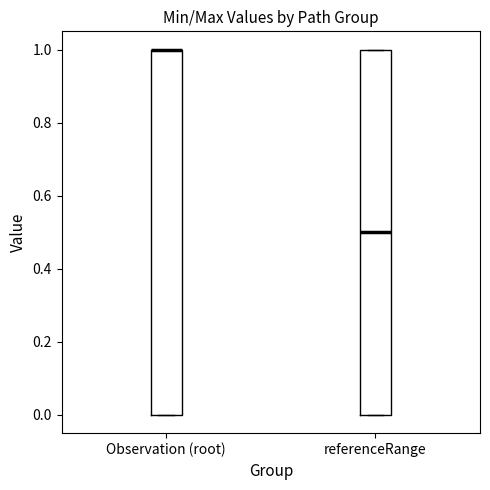

Reading left to right, transcribe this box plot: for each box, give where its median line is, the range the box spans, and where its two whiskers end, as read against the y-axis. The values are not printed on the chart, so give them approximately, as read against the axis.

Observation (root): median 1.0 (drawn on the box's upper edge), box 0.0 to 1.0, whiskers 0.0 to 1.0
referenceRange: median 0.5, box 0.0 to 1.0, whiskers 0.0 to 1.0